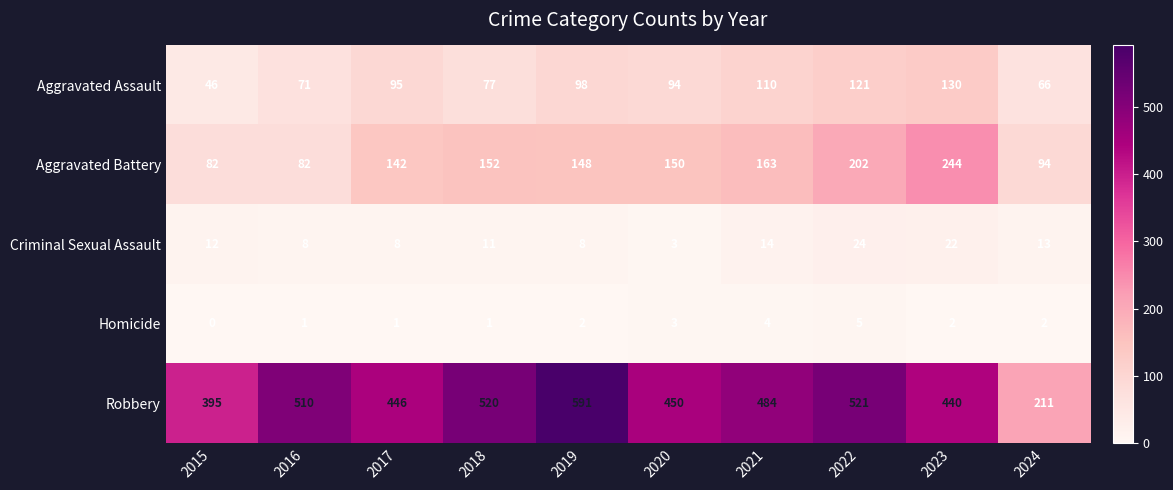

What is the sum of the Robbery values at 2015 and 2019?

986